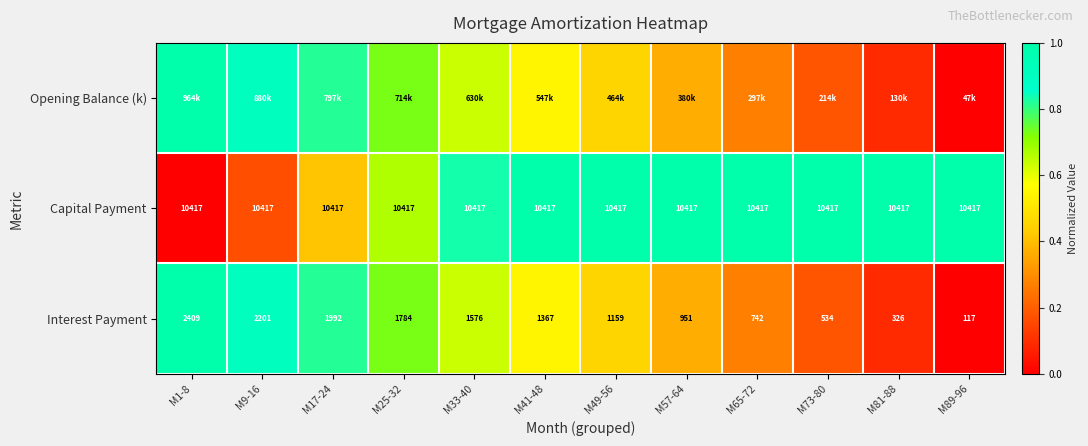

Rank the categories by Interest Payment value from lowest to highest.

M89-96, M81-88, M73-80, M65-72, M57-64, M49-56, M41-48, M33-40, M25-32, M17-24, M9-16, M1-8